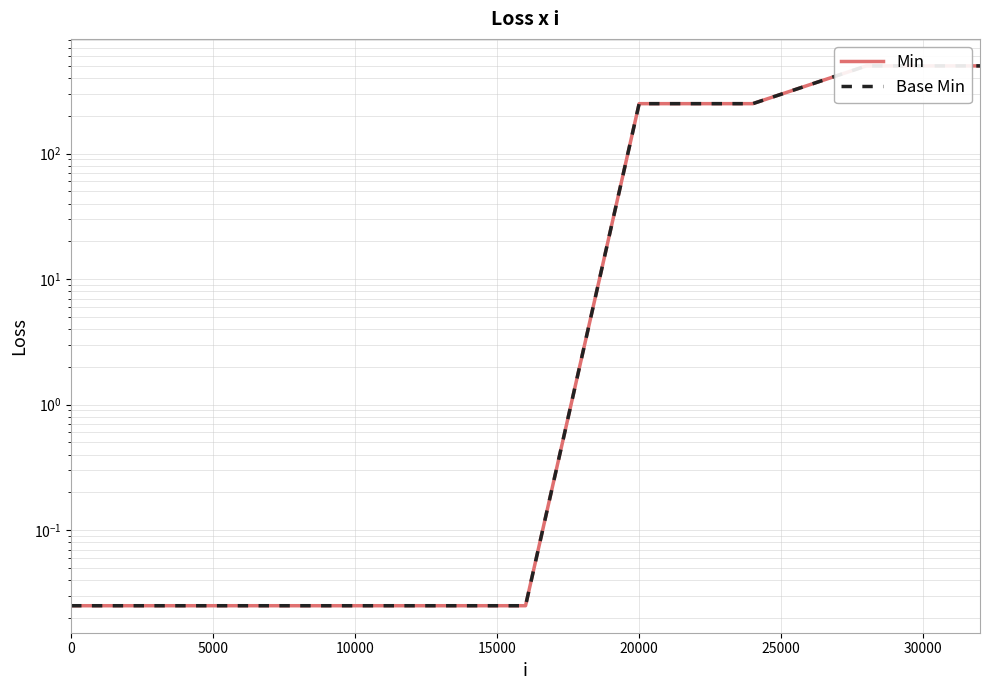

Reading left to right, list all the values displayed in this chart.

Min: 0.0	0.0	0.0	0.0	0.0	250.0	250.0	500.0	500.0
Base Min: 0.0	0.0	0.0	0.0	0.0	250.0	250.0	500.0	500.0